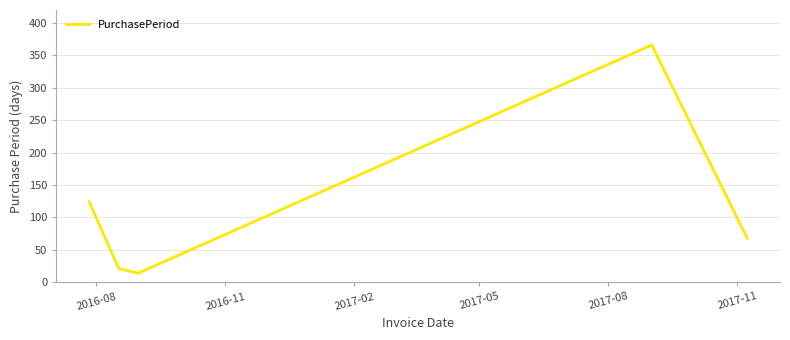

What is the difference between the maximum and minimum values?

352